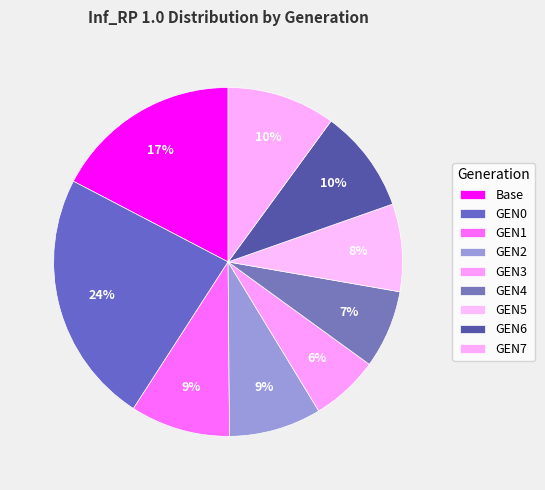

Rank the categories by value from highest to lowest.

GEN0, Base, GEN7, GEN6, GEN1, GEN2, GEN5, GEN4, GEN3